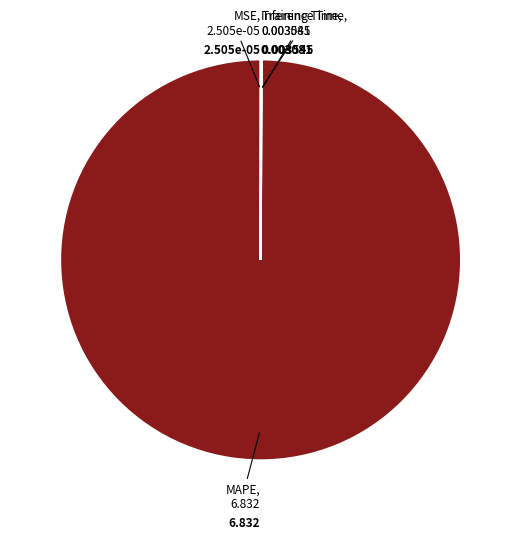

Is there a majority slice in this chart?

Yes